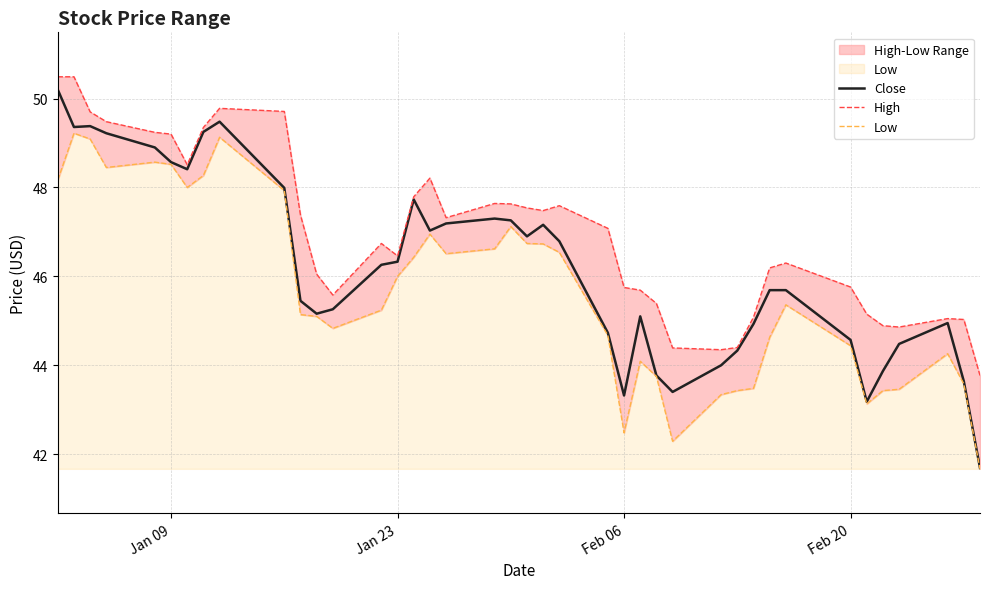

What is the highest value of the Close series?

50.2